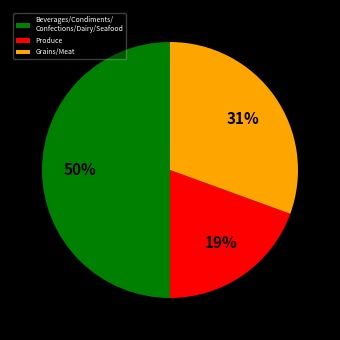

To the nearest percent, what is the combined percentage of Produce and Beverages/Condiments/ Confections/Dairy/Seafood?

69%